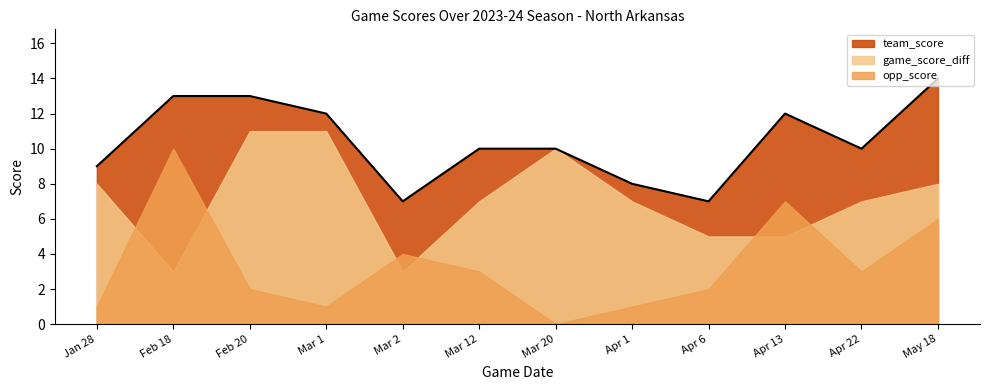

Which series changed the most between Feb 18 and Mar 12?

opp_score